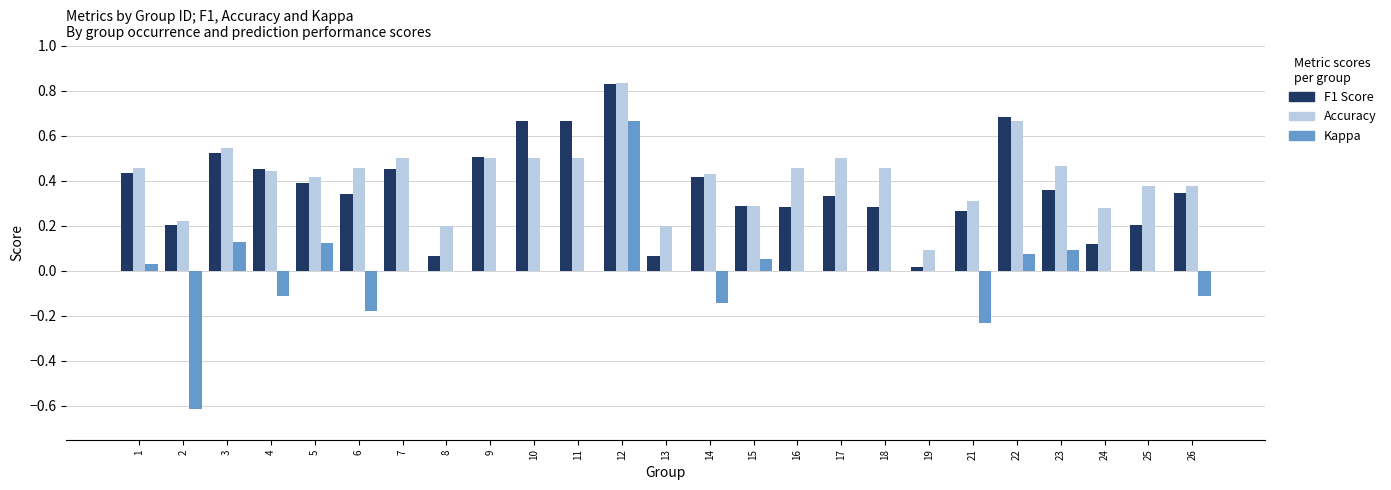

Is the value of F1 Score at 1 greater than the value of Kappa at 13?

Yes